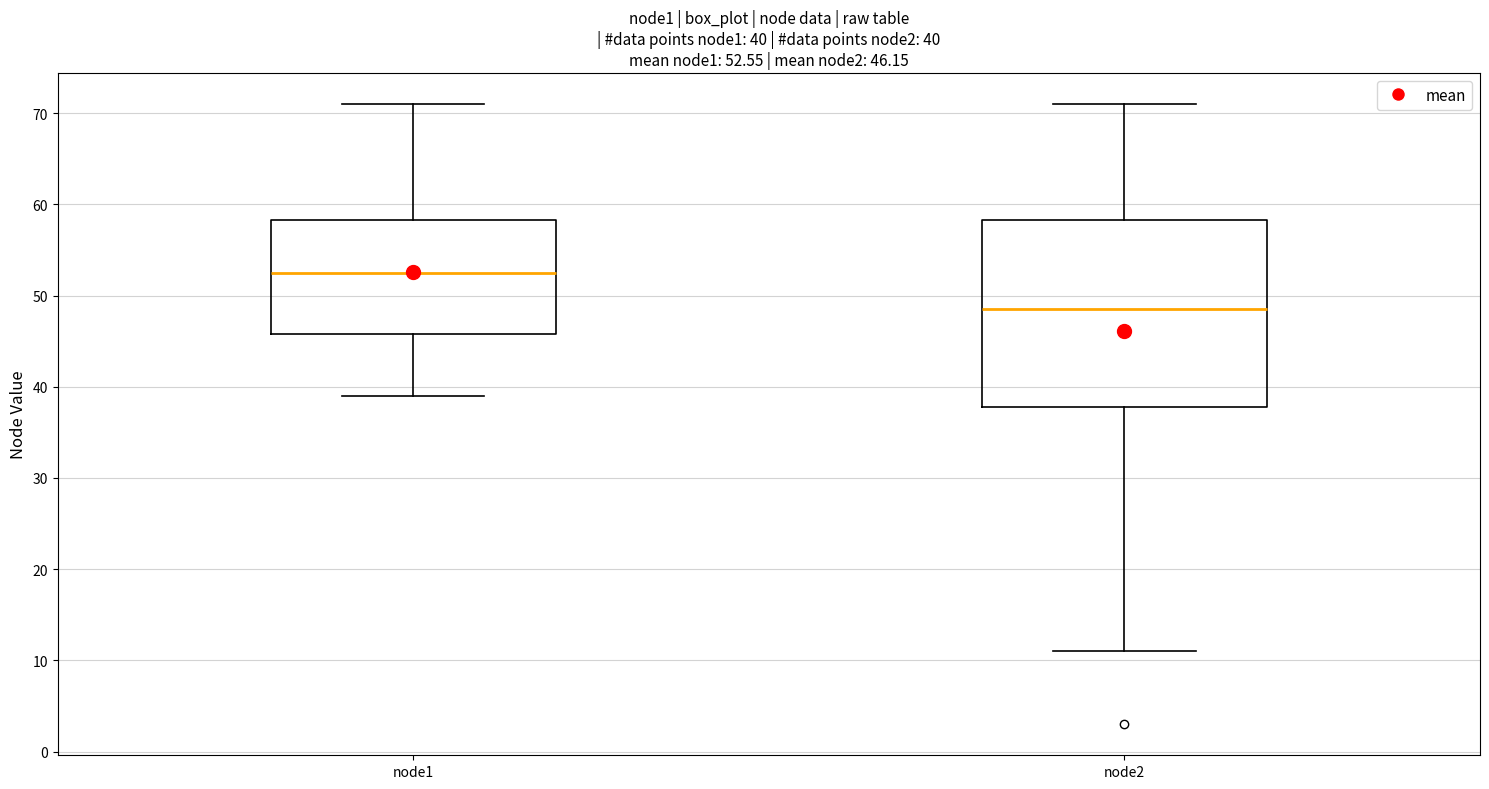

Comparing the boxes themselves (not the whiskers), which one is the tallest?

node2